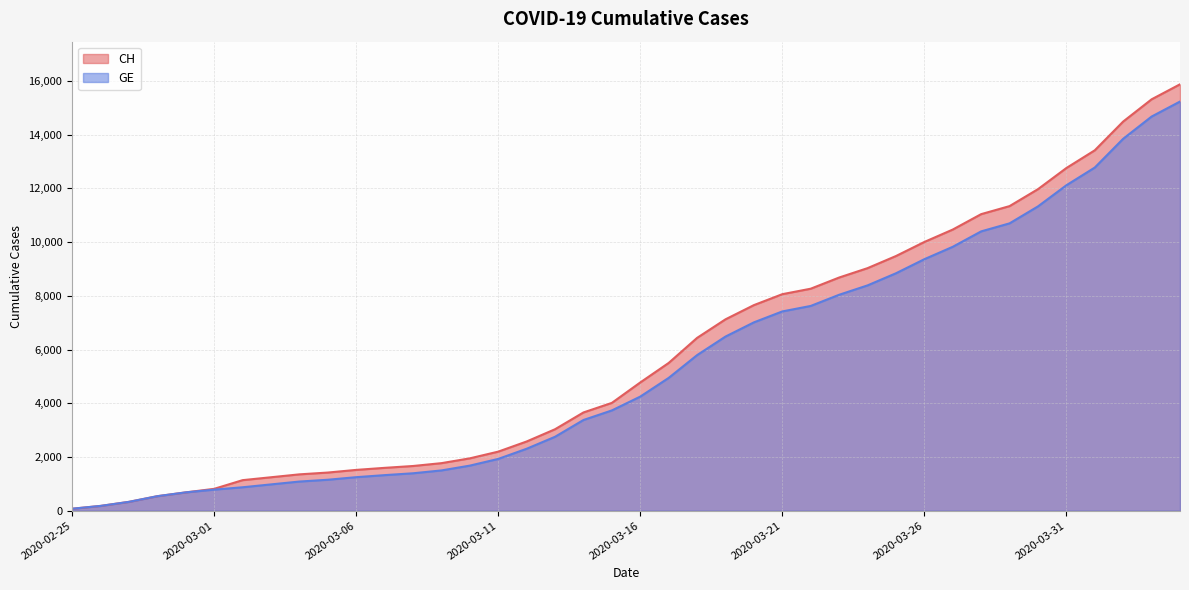

True or false: GE and CH cross at least once.

False